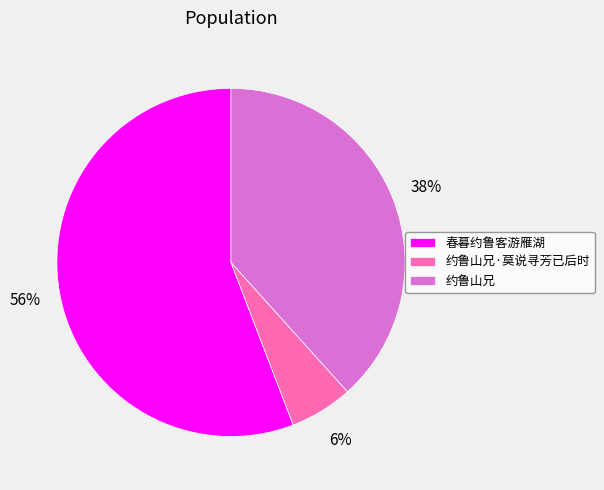

To the nearest percent, what portion does 约鲁山兄·莫说寻芳已后时 represent?

6%